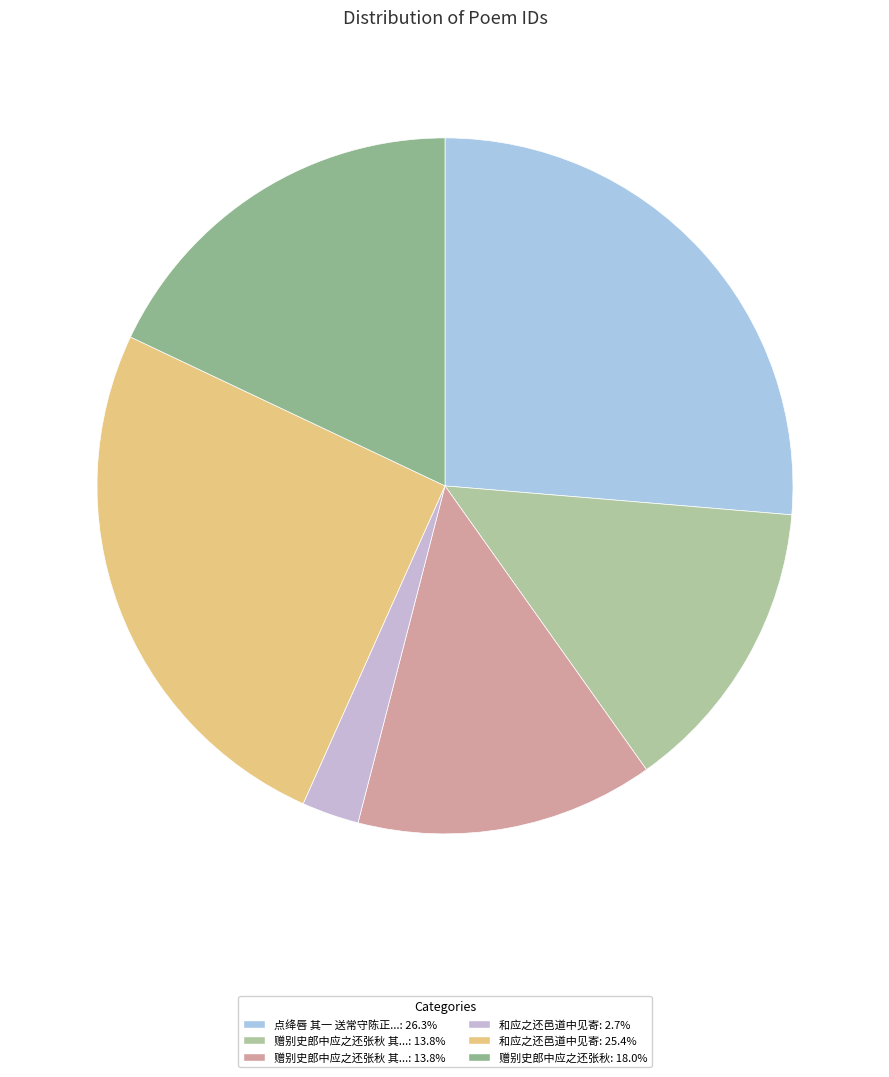

How many slices are in this pie chart?

6